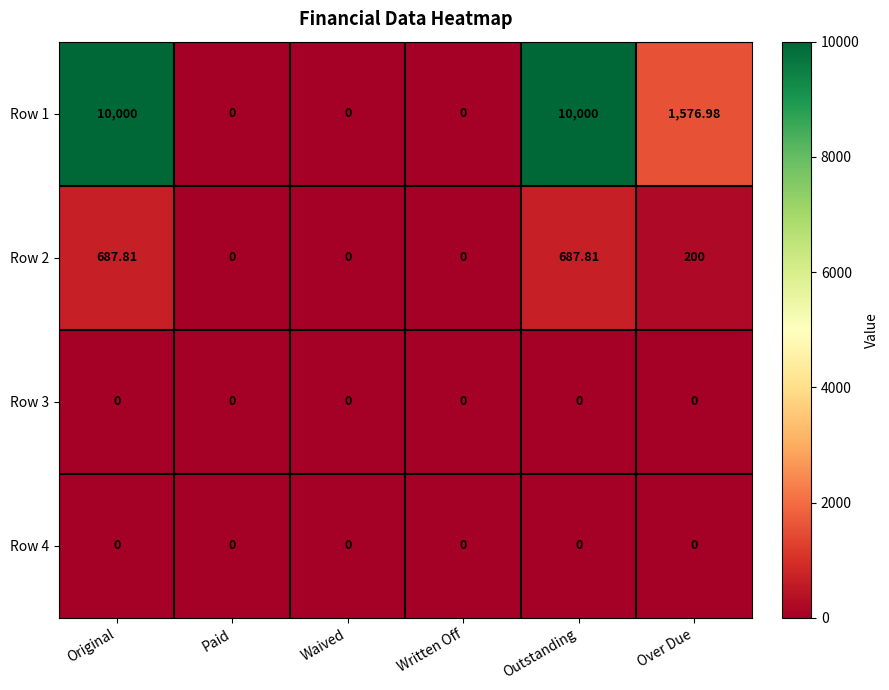

Is the value of Row 3 at Paid greater than the value of Row 2 at Original?

No